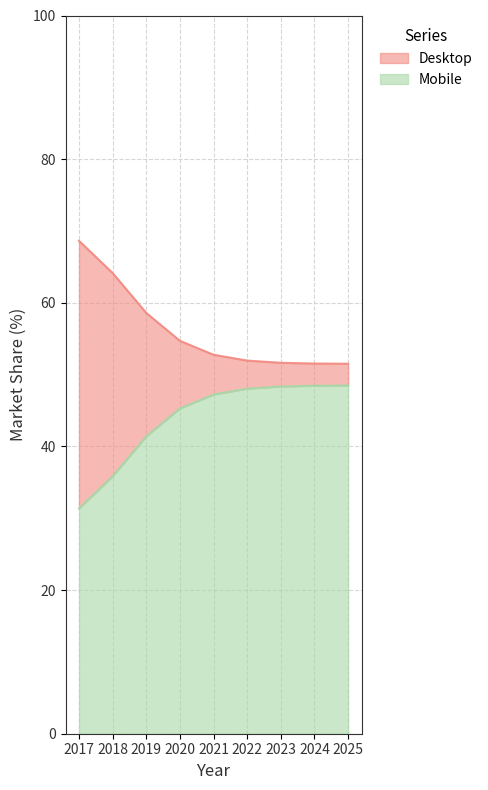

List the labels in order of Mobile value, largest first.

2025, 2024, 2023, 2022, 2021, 2020, 2019, 2018, 2017